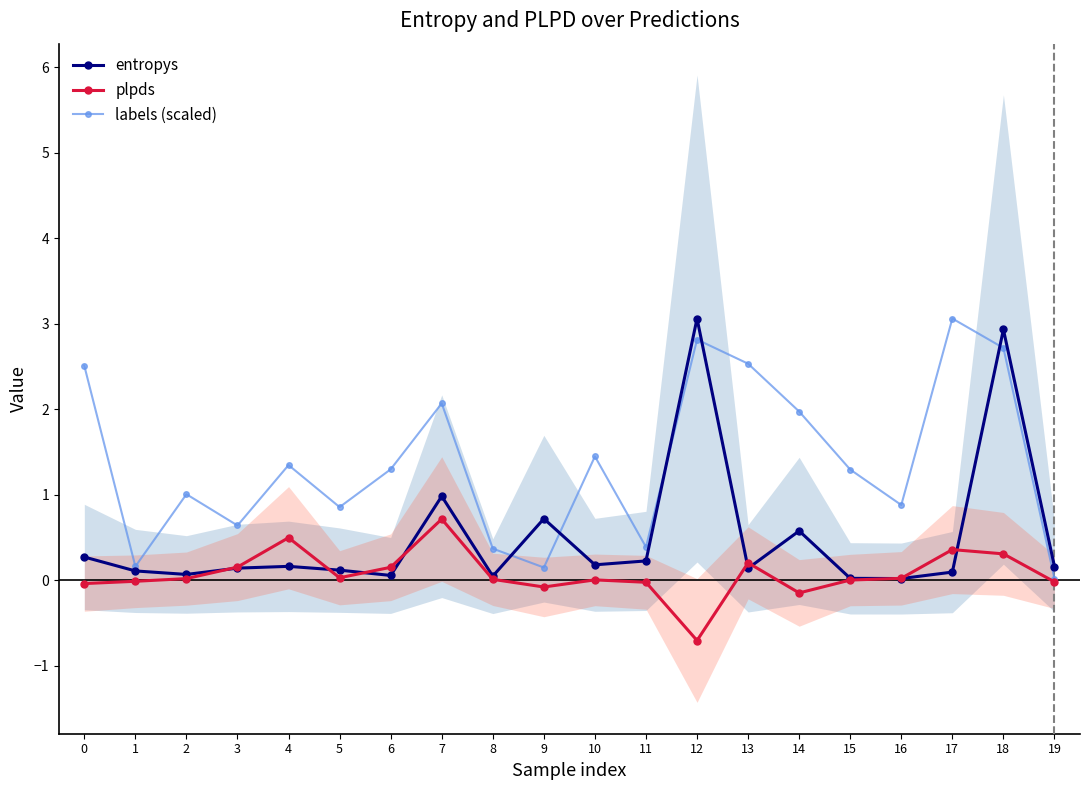

Is the value of plpds at 18 greater than the value of entropys at 15?

Yes